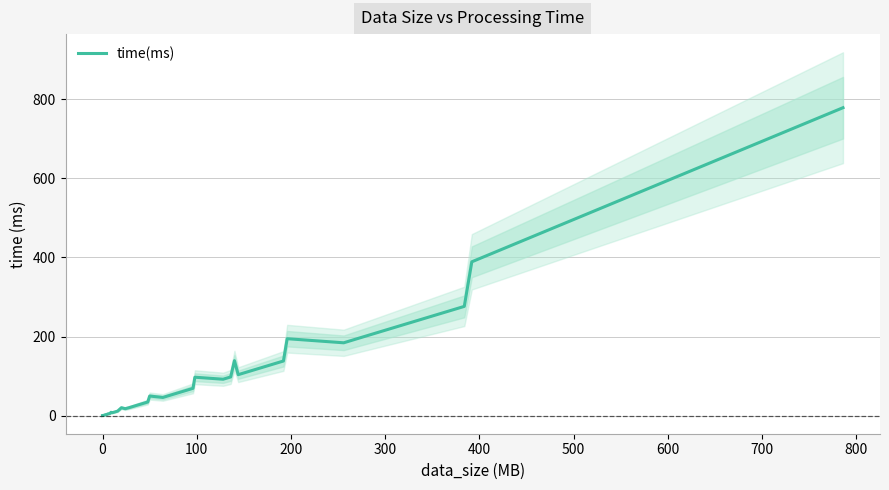

How many lines are shown in the chart?

1